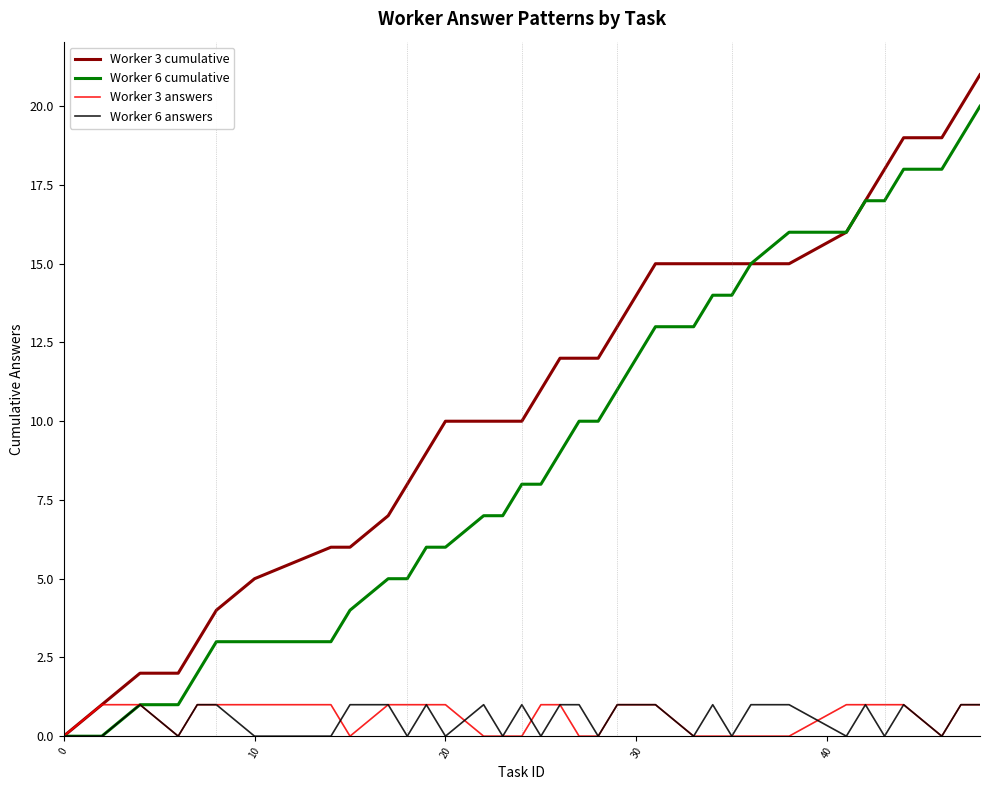

How many values in Worker 3 cumulative are above zero?

34